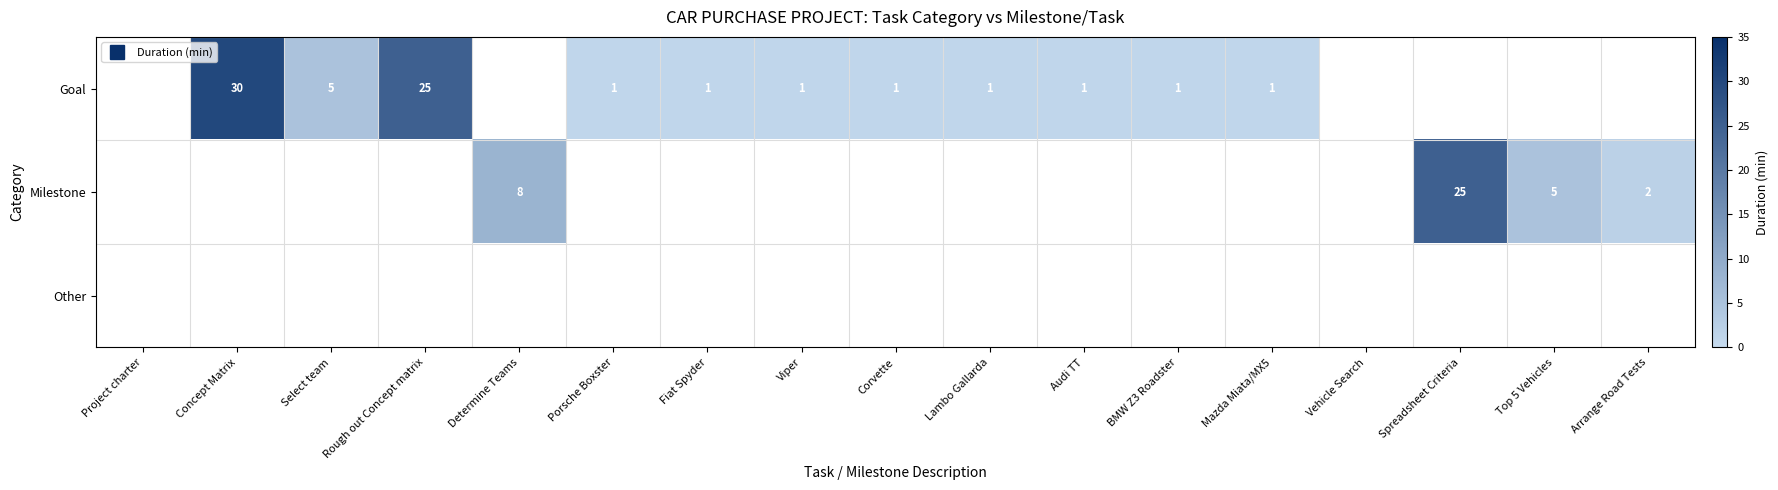

At which category does the chart reach its peak across all series?

Concept Matrix